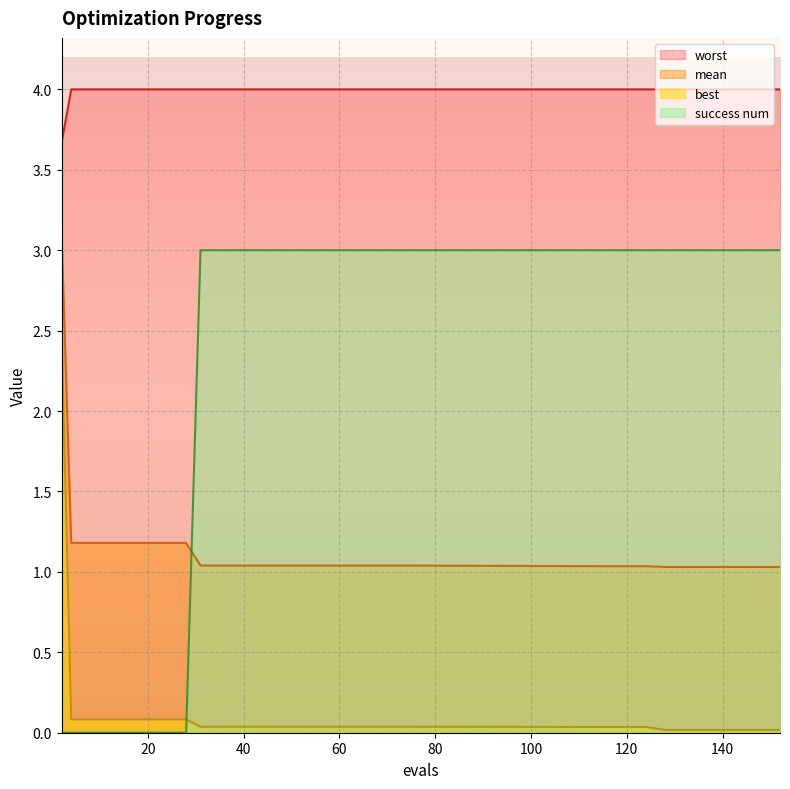

List the series in order of their peak value, lowest first.

best, success num, mean, worst